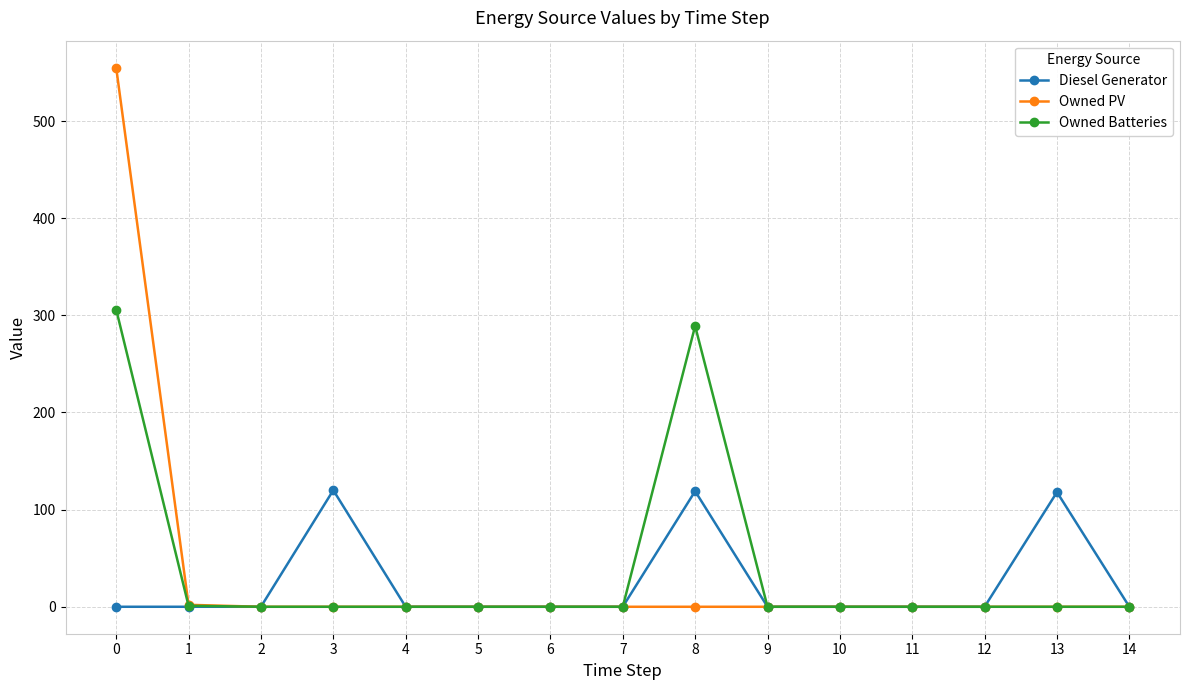

Which series has the widest spread of values?

Owned PV